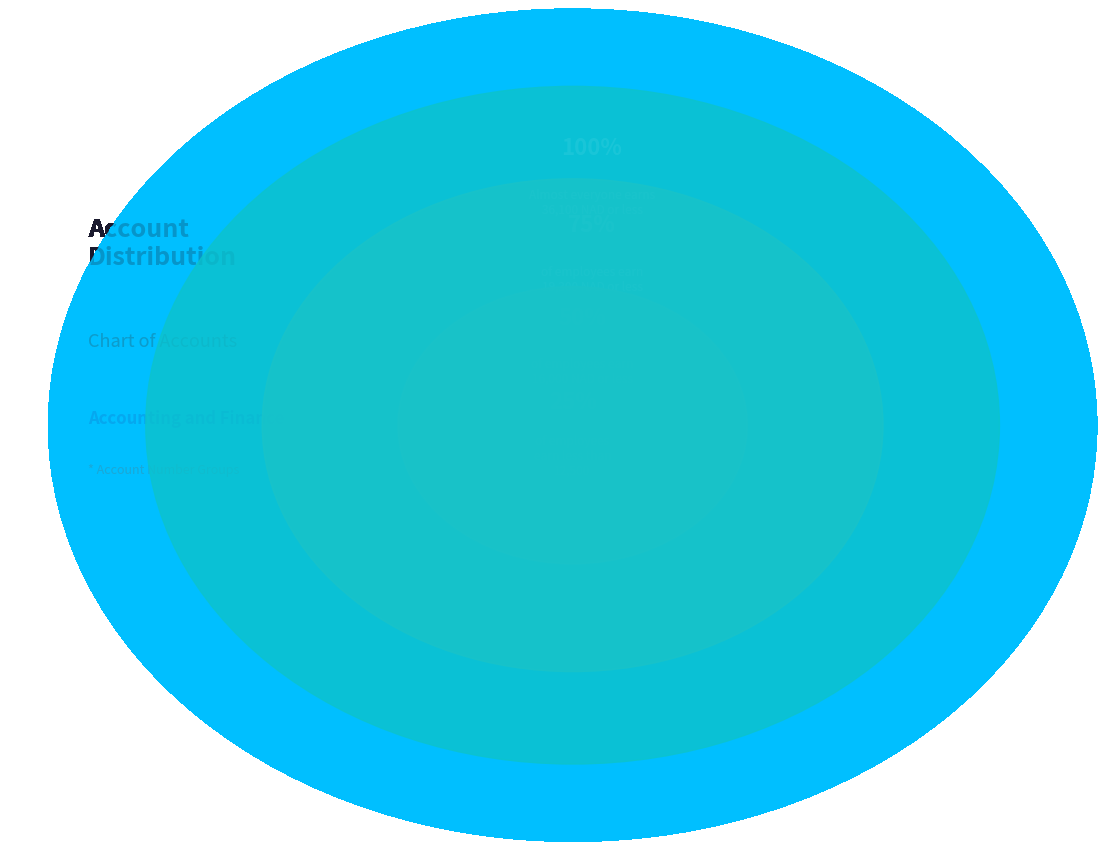

The CASH IN BANK-METROBANK slice represents 5% of the pie. True or false?

True